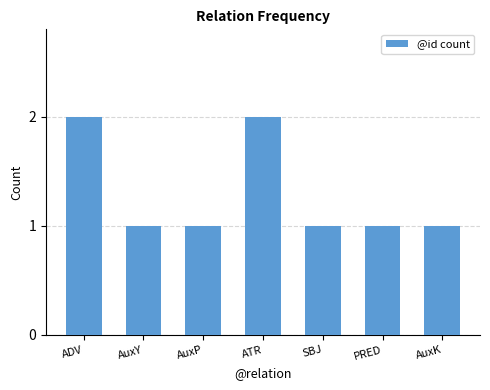

What is the label of the 2nd bar from the left?

AuxY